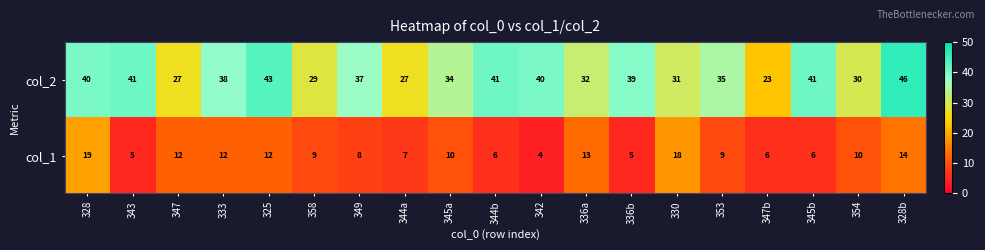

Which series changed the most between 328 and 344a?

col_2